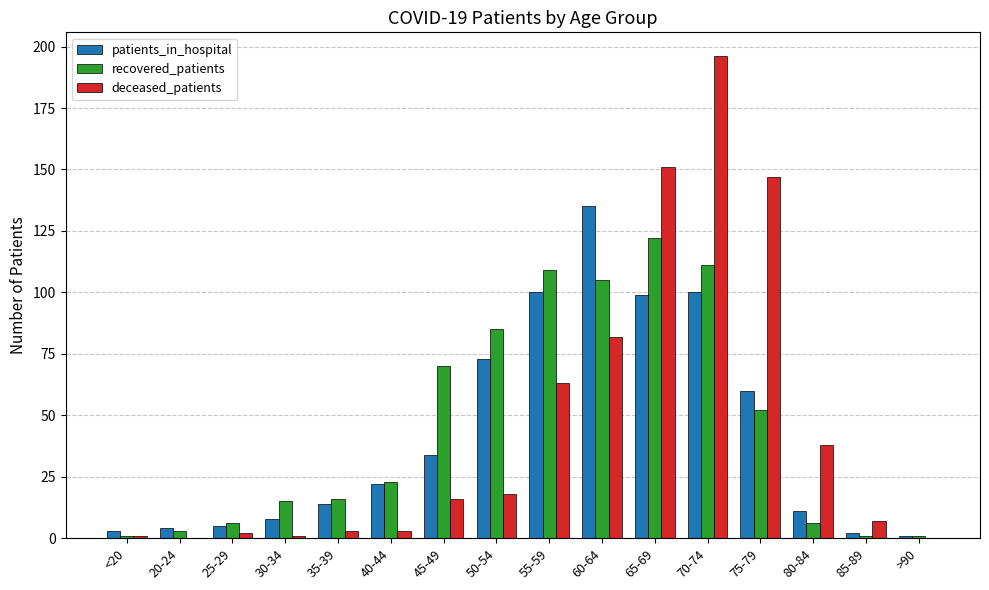

What is the average value of the patients_in_hospital series?

42